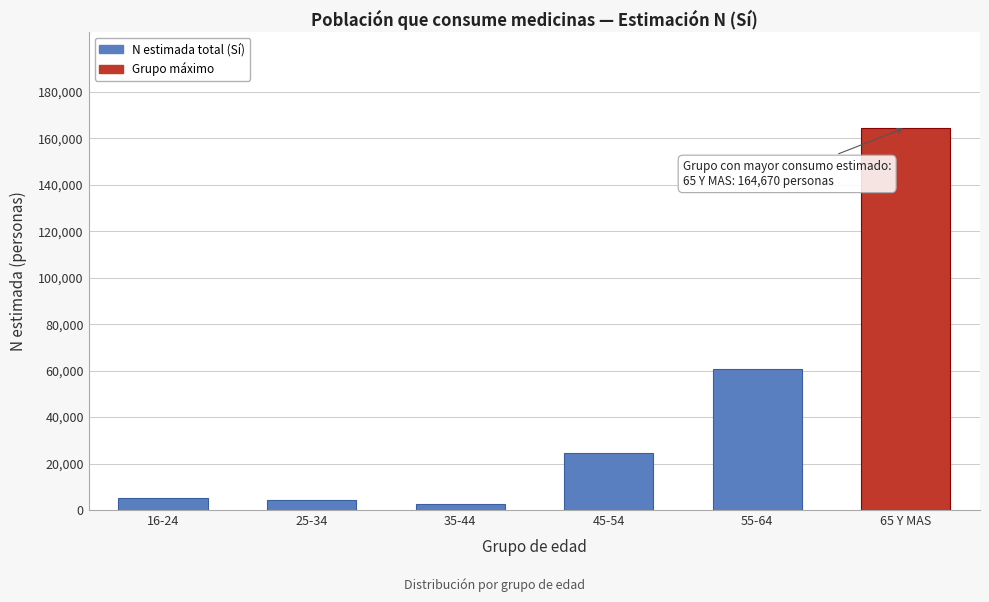

What is the value of the 6th bar from the left?

164670